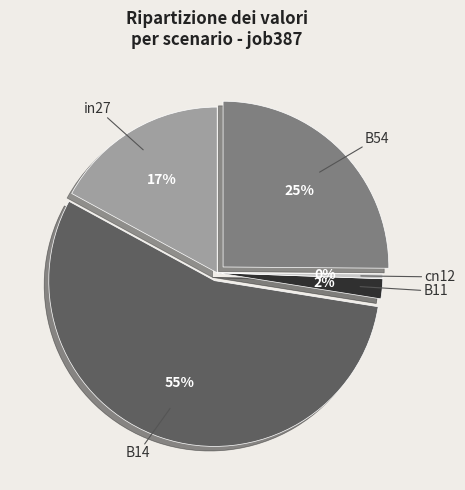

True or false: in27 accounts for 24% of the total.

False